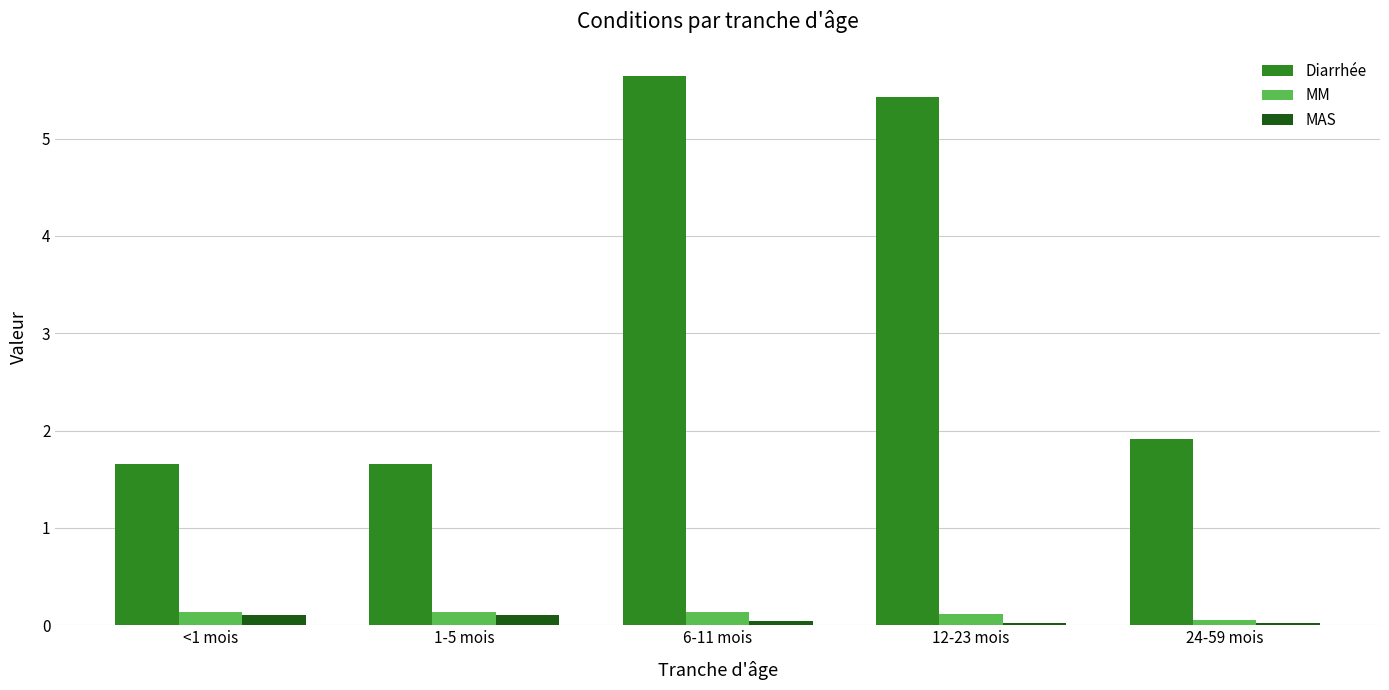

At which category does the chart reach its peak across all series?

6-11 mois